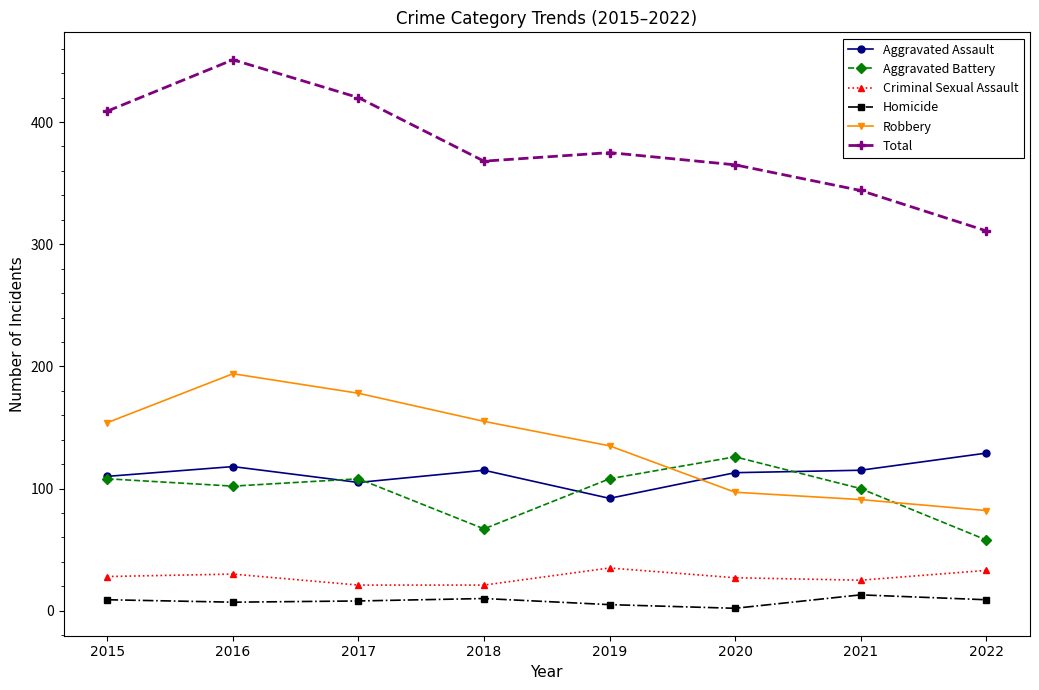

How many data points does each series have?

8